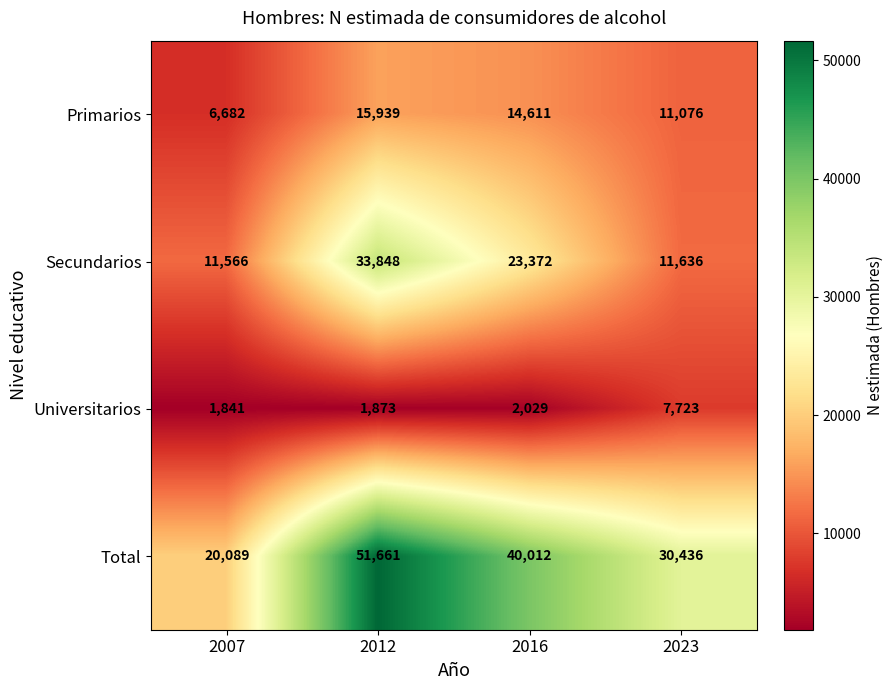

At how many categories does at least one series exceed 39629?

2